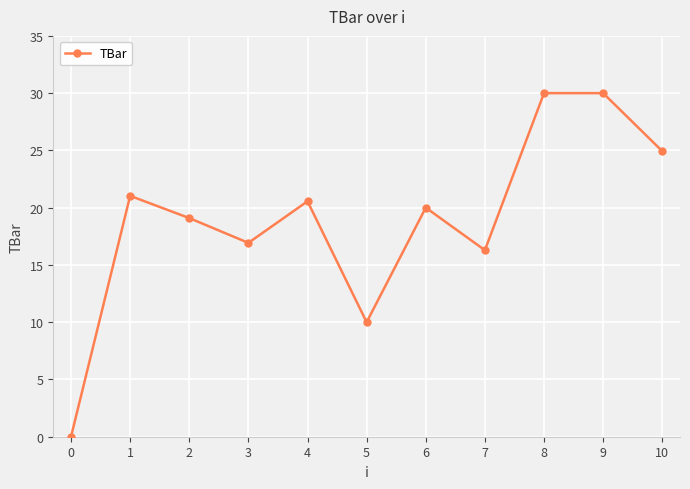

True or false: the data has more than 2 interior local peaks.

True